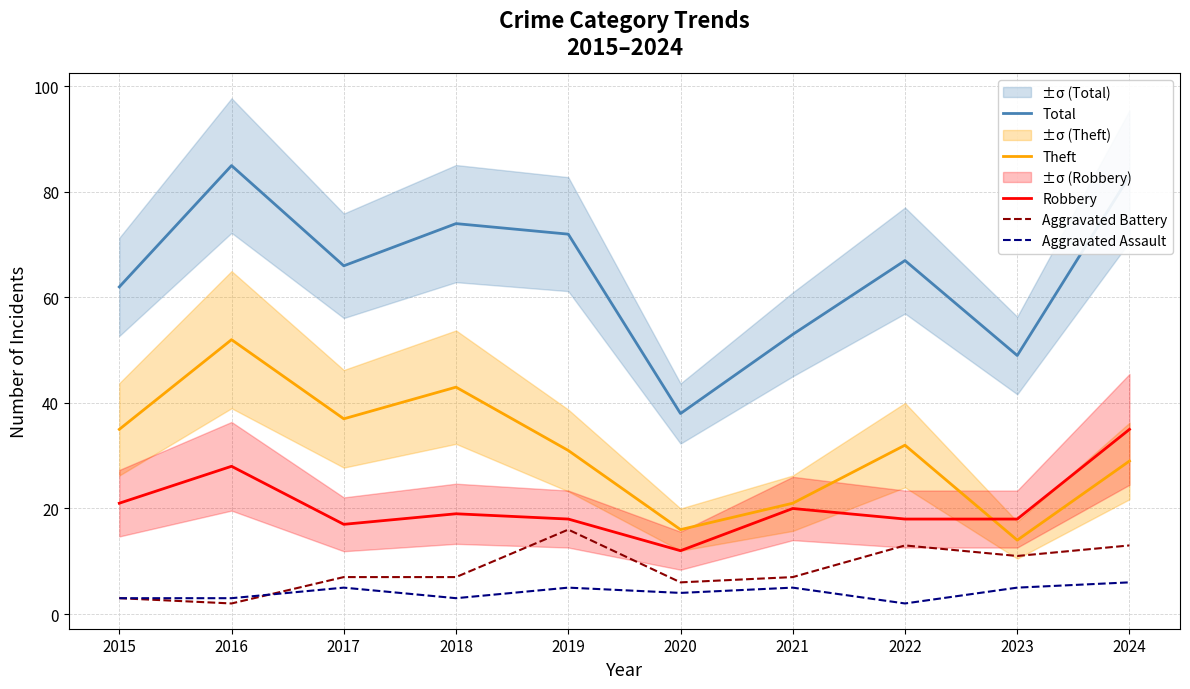

What is the sum of the Aggravated Battery values at 2023 and 2018?

18